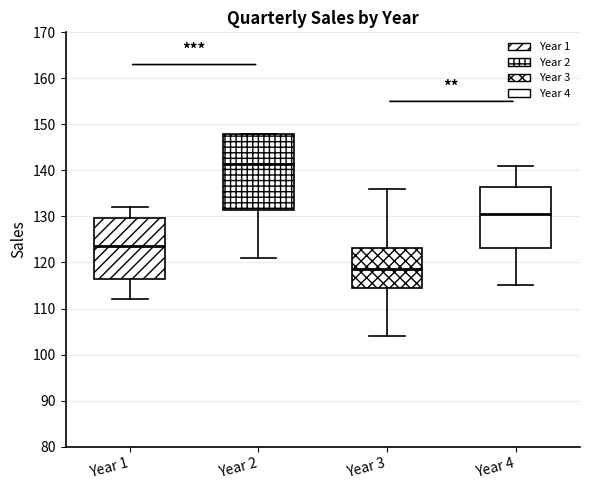

Reading left to right, read every box against the y-axis: the position of its median line, the range the box covers, and the ends of its whiskers. The values are not printed on the chart, so give them approximately, as read against the axis.

Year 1: median 124, box 117 to 130, whiskers 112 to 132
Year 2: median 142, box 132 to 148, whiskers 121 to 148
Year 3: median 119, box 115 to 123, whiskers 104 to 136
Year 4: median 131, box 123 to 137, whiskers 115 to 141